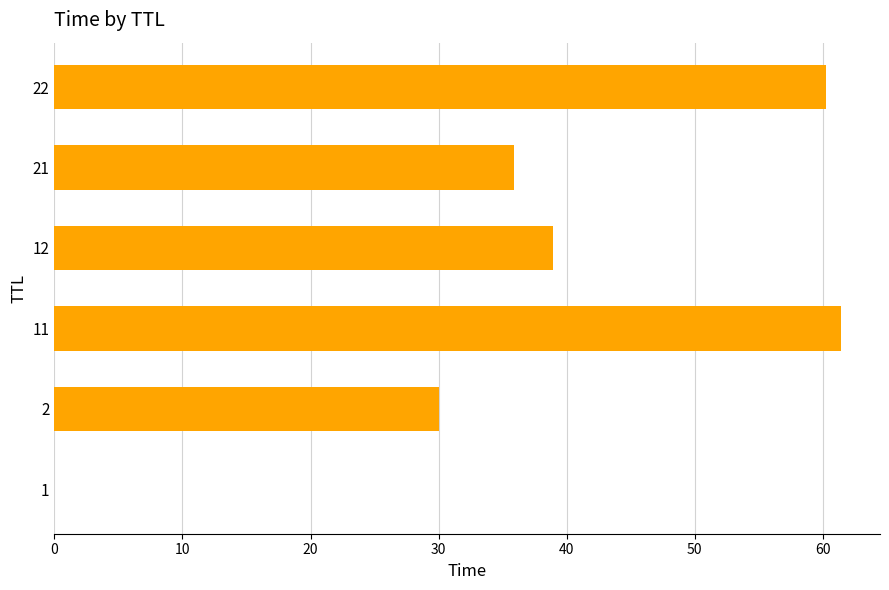

The chart shows a value of 17.5 at 2. True or false?

False